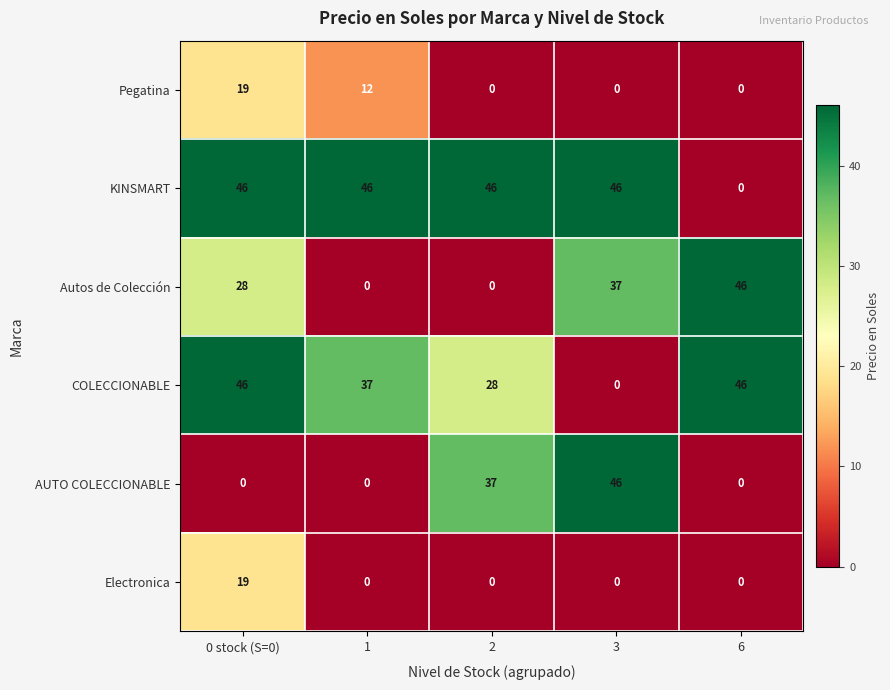

At which label does AUTO COLECCIONABLE reach its peak?

3